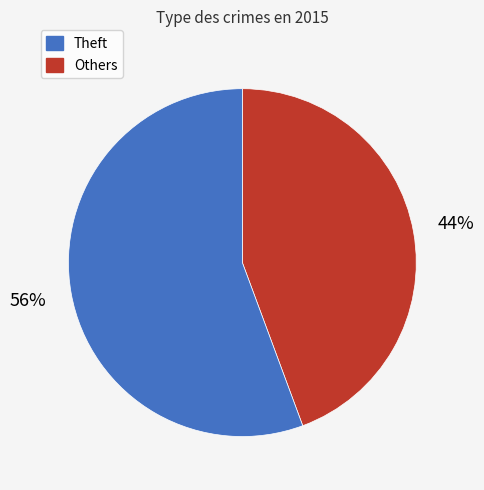

Is there a majority slice in this chart?

Yes